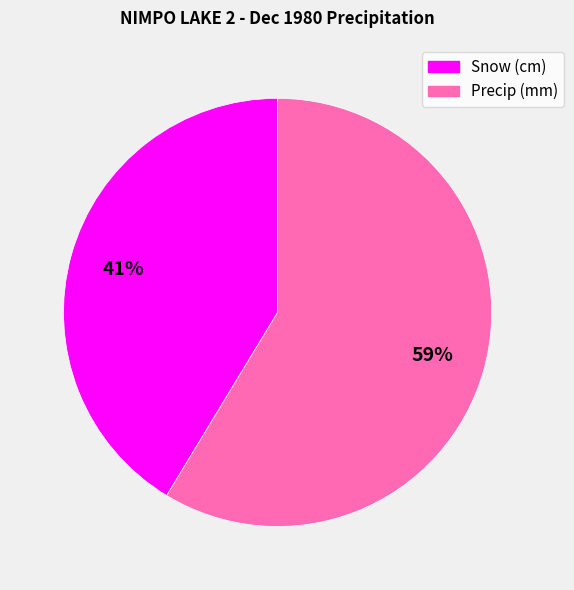

True or false: Precip (mm) accounts for 47% of the total.

False